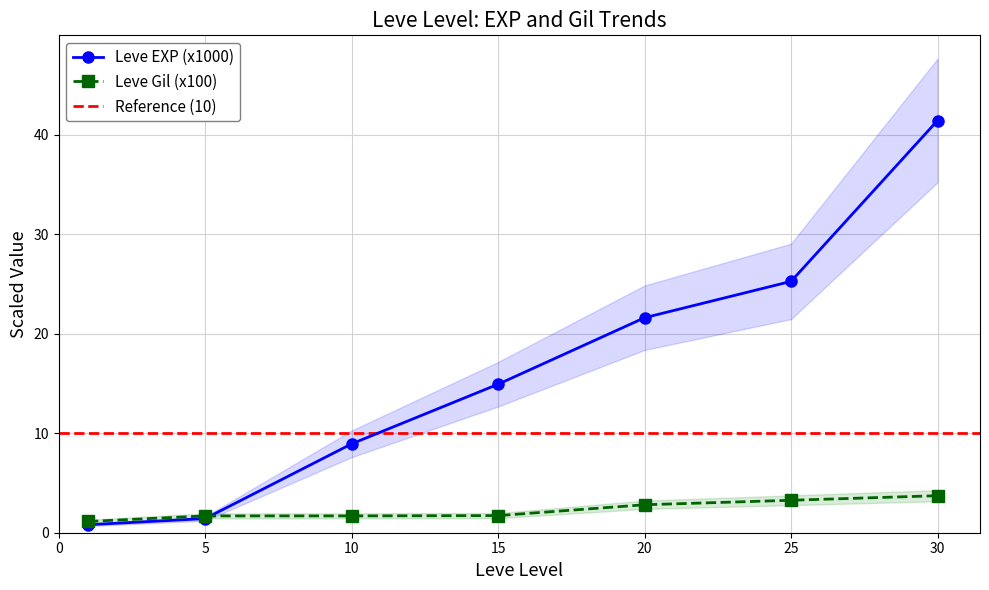

What is the difference between the Leve EXP values at 30 and 1?

40.6